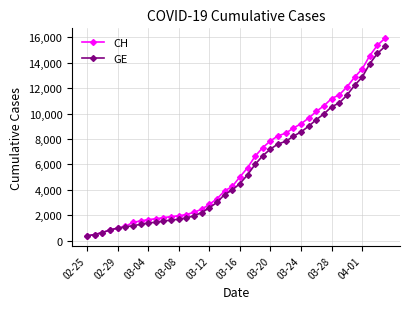

What is the greatest value displayed?

15926